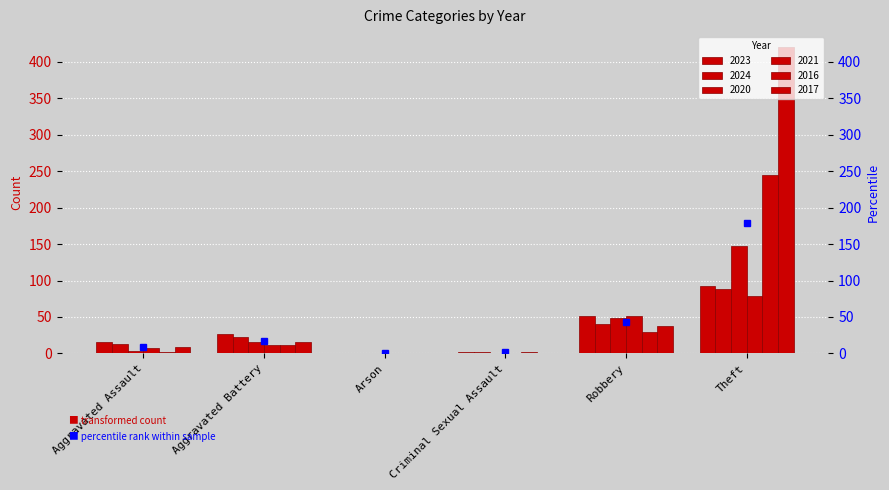

What is the greatest value displayed?

420